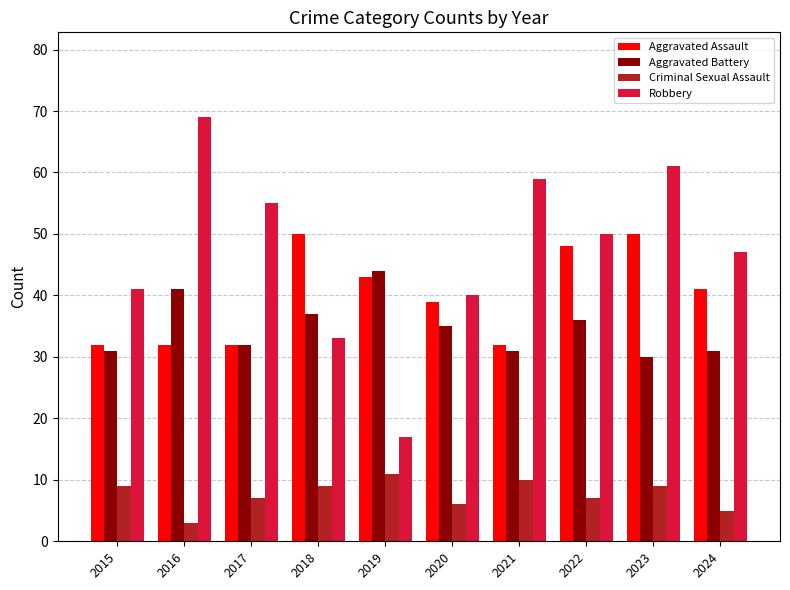

What value does the Aggravated Assault series have at 2020, to the nearest 10?

40